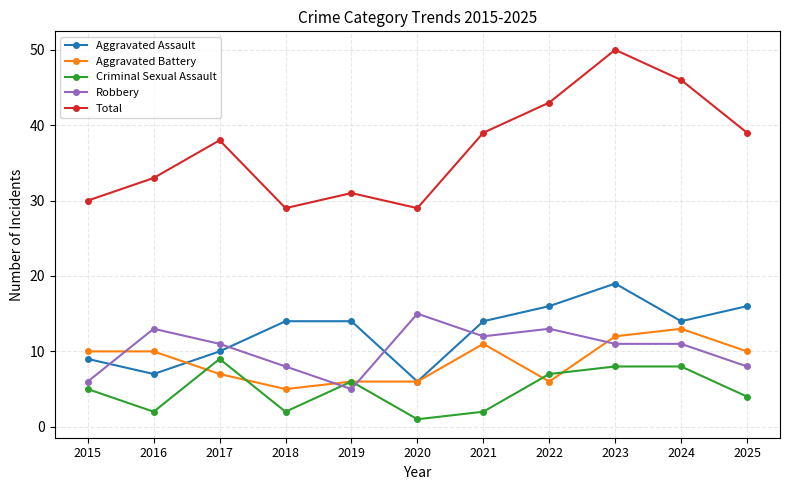

Is it true that Robbery equals 15 at 2020?

True